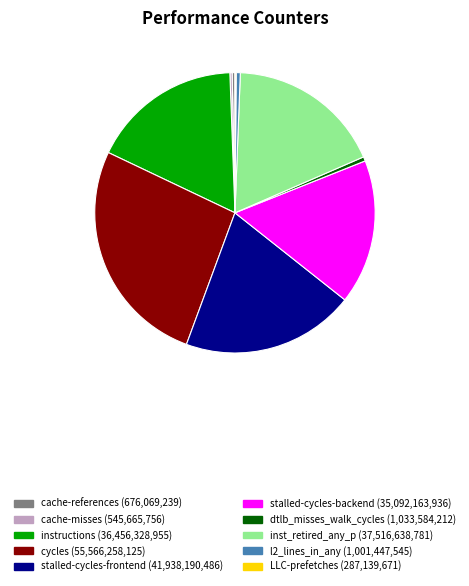

Which category has the biggest portion of the pie?

cycles